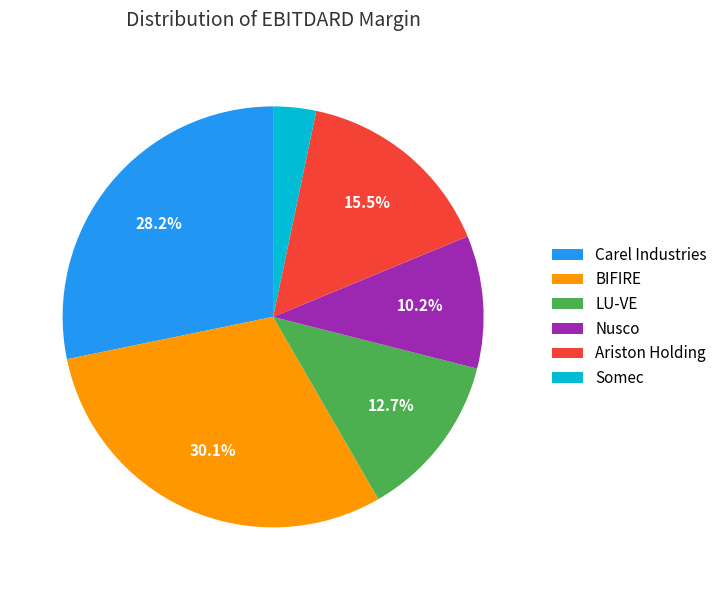

What percentage is NOT represented by LU-VE?

87.3%